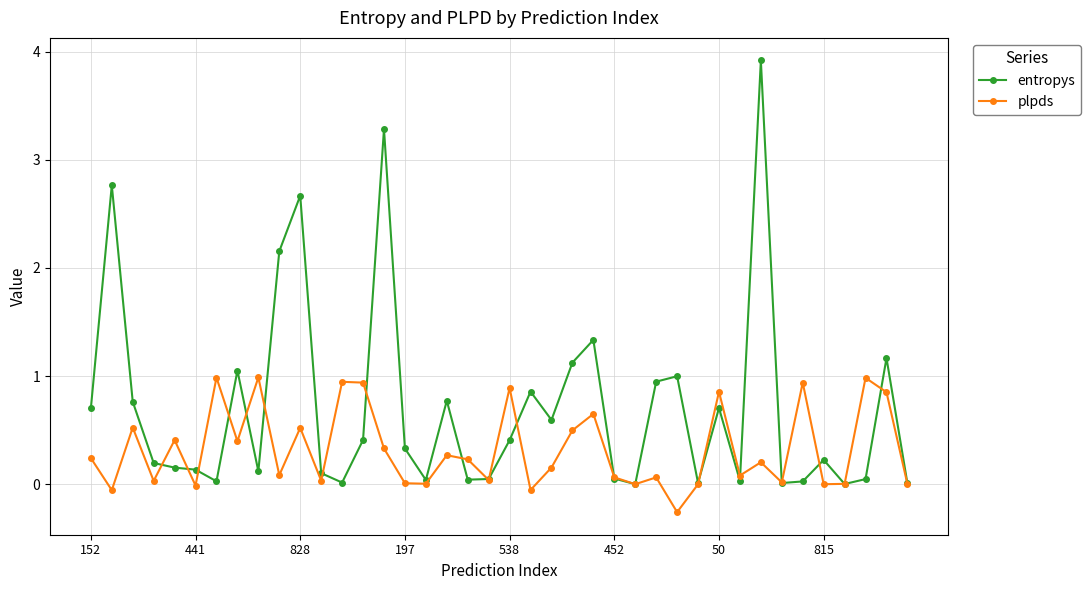

What is the value of the plpds point at the 29th from the left?

-0.3